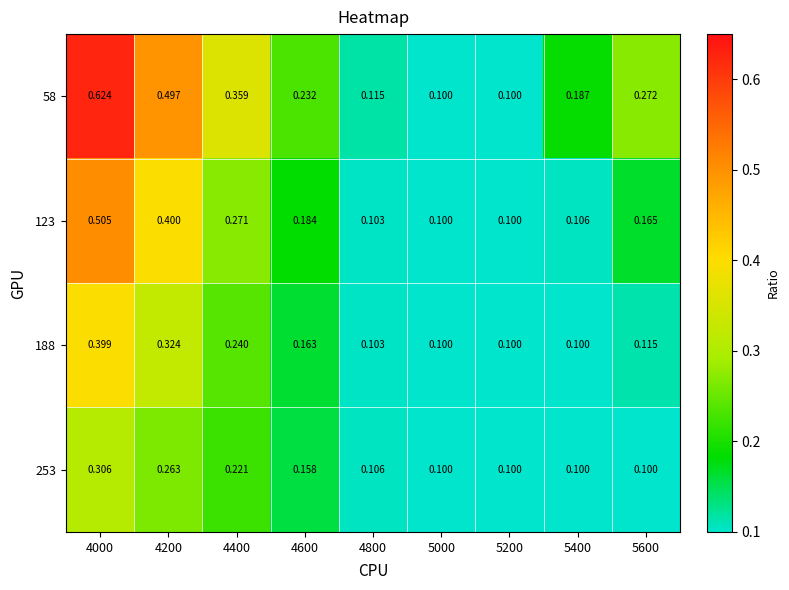

Is the value of 253 at 5200 greater than the value of 188 at 4600?

No